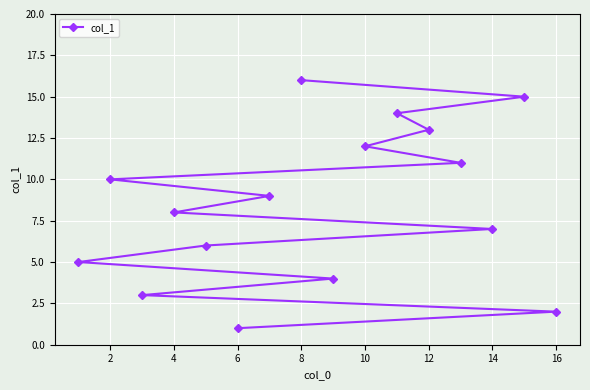

Is it true that the value at 10 is 12?

True